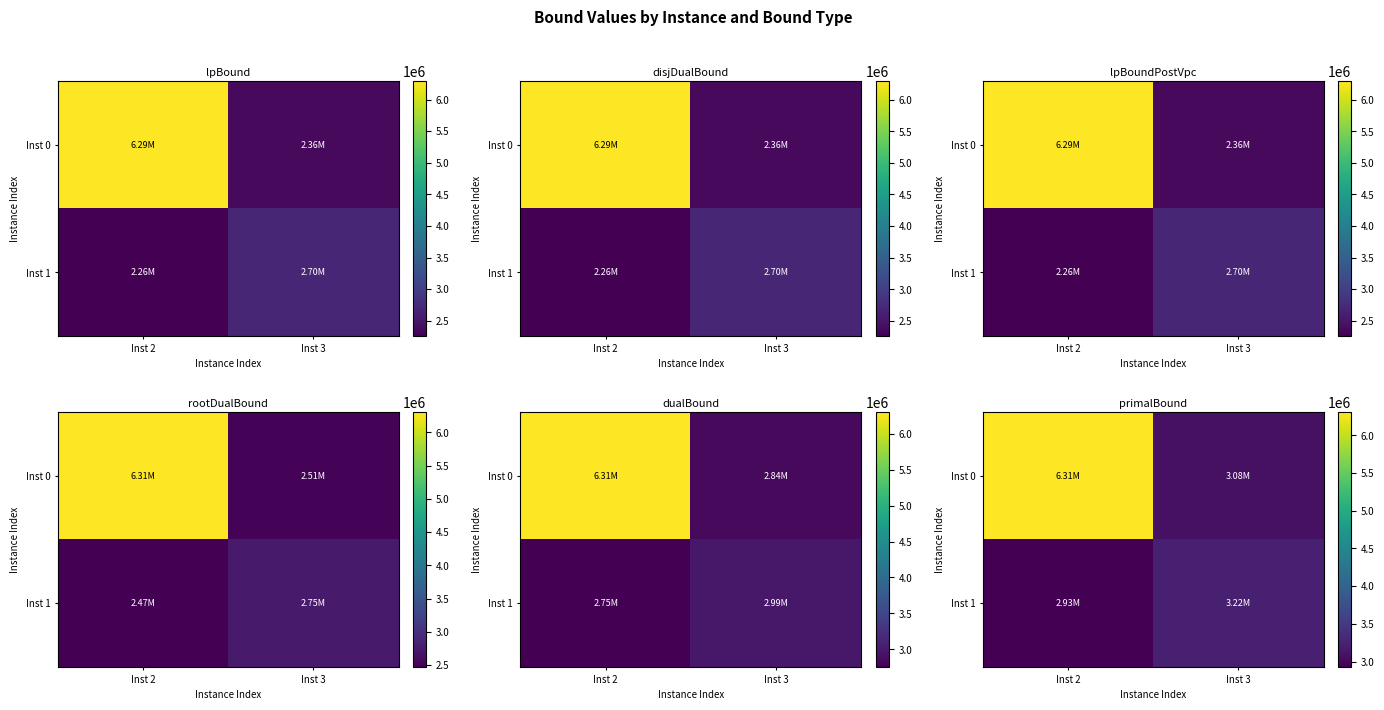

What is the sum of all Inst 0 values?

9392550.0